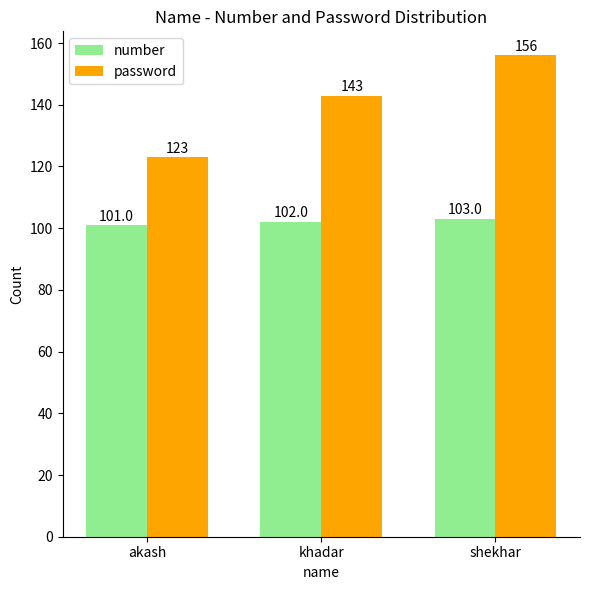

Rank the categories by password value from lowest to highest.

akash, khadar, shekhar